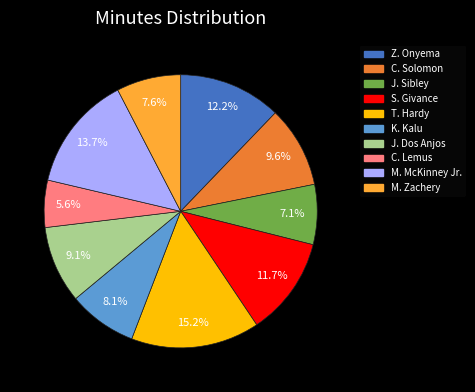

To the nearest percent, what percentage of the pie is J. Dos Anjos?

9%